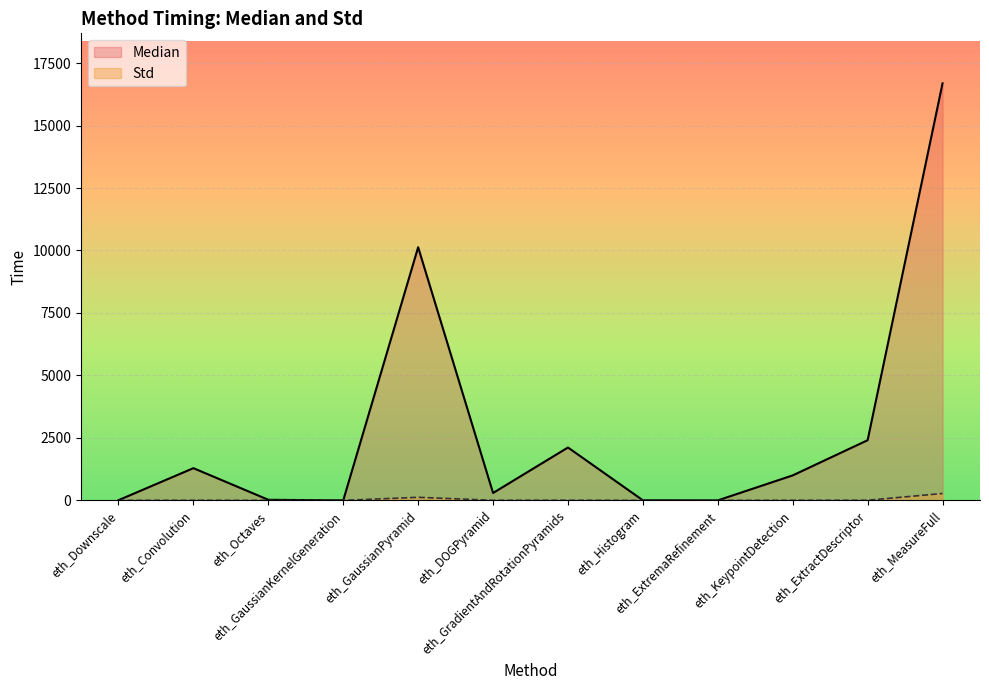

How many distinct data groups are displayed?

2